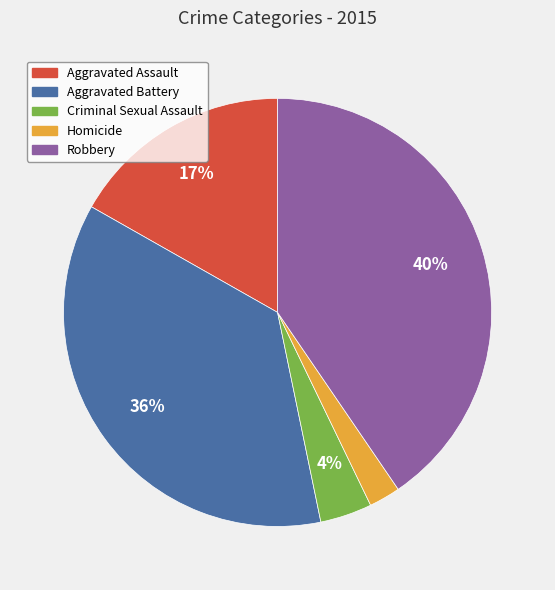

Between Homicide and Aggravated Assault, which is larger?

Aggravated Assault